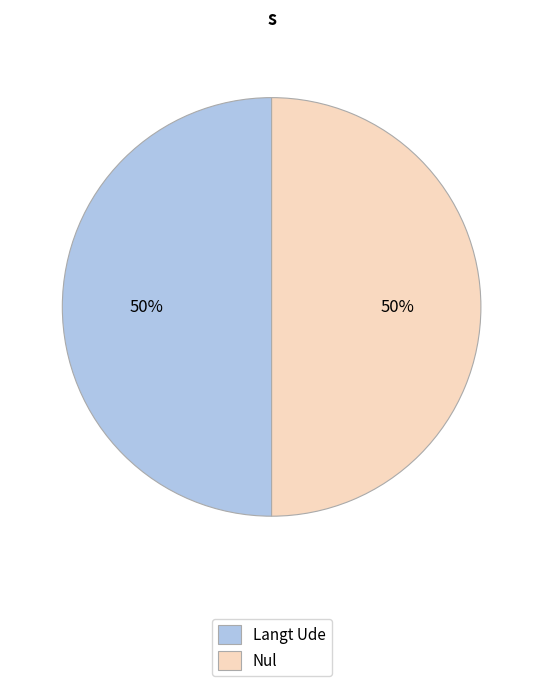

Do Langt Ude and Nul together represent more than half of the pie?

Yes